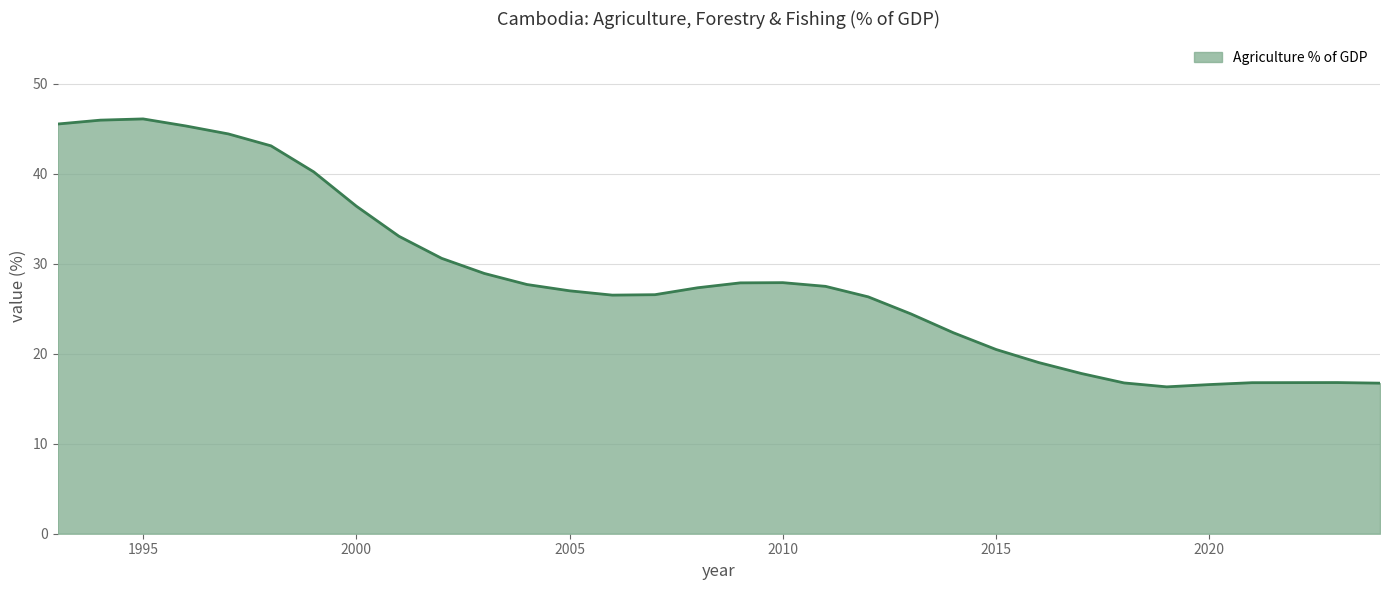

What is the difference between the second highest and minimum values?

29.6